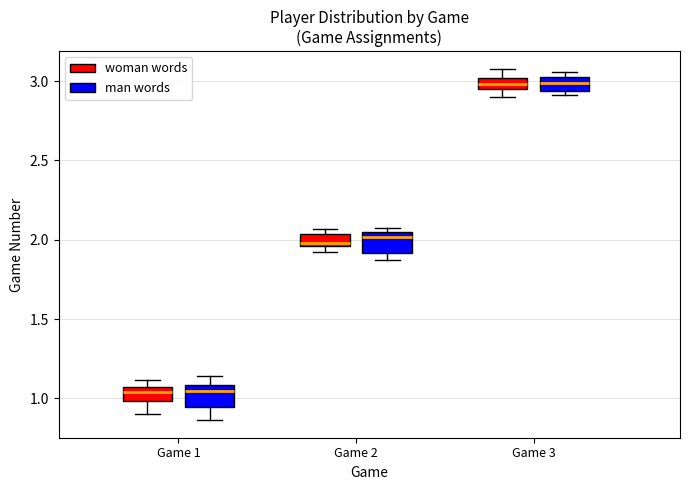

Where is the lower edge of the box for Game 3 (man words) on the y-axis? The values are not printed on the chart, so give them approximately, as read against the axis.

2.95